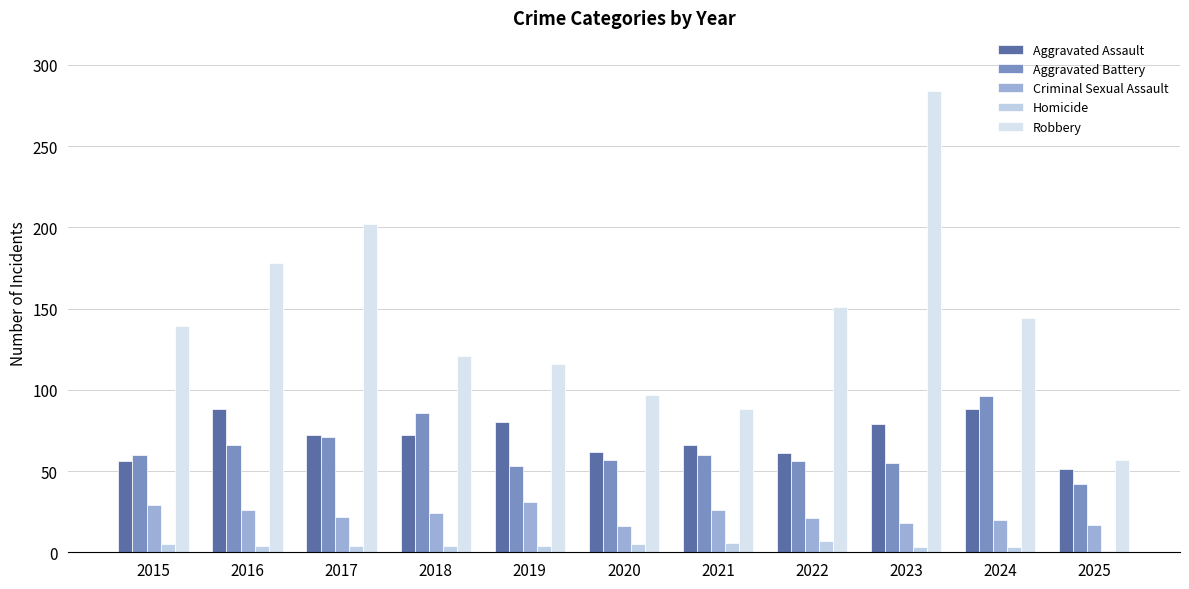

Where is Aggravated Assault nearest to the value 69?

2017